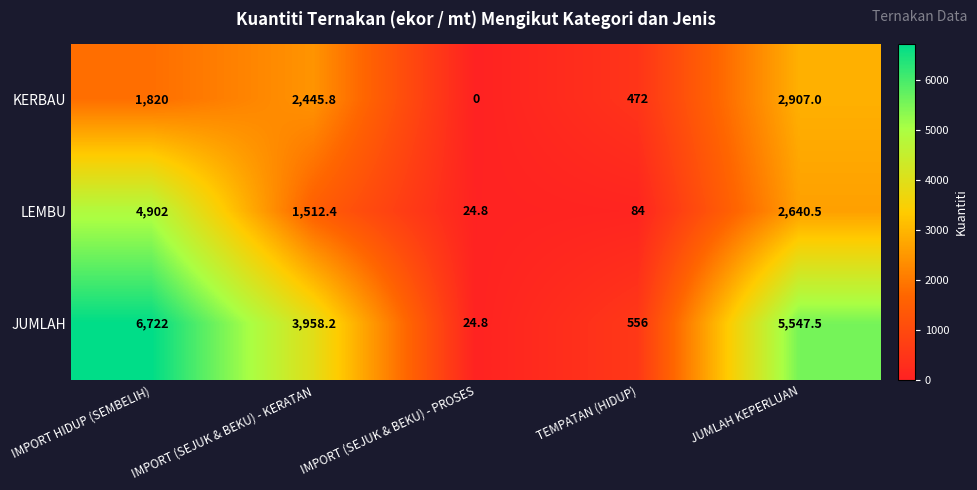

The value of JUMLAH at IMPORT (SEJUK & BEKU) - KERATAN is 5846.4. True or false?

False